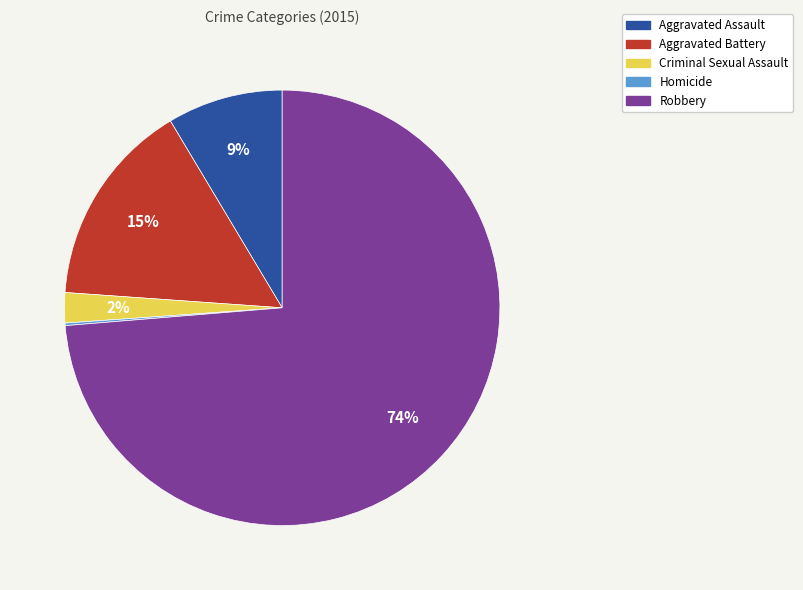

Which has a higher value, Aggravated Assault or Criminal Sexual Assault?

Aggravated Assault